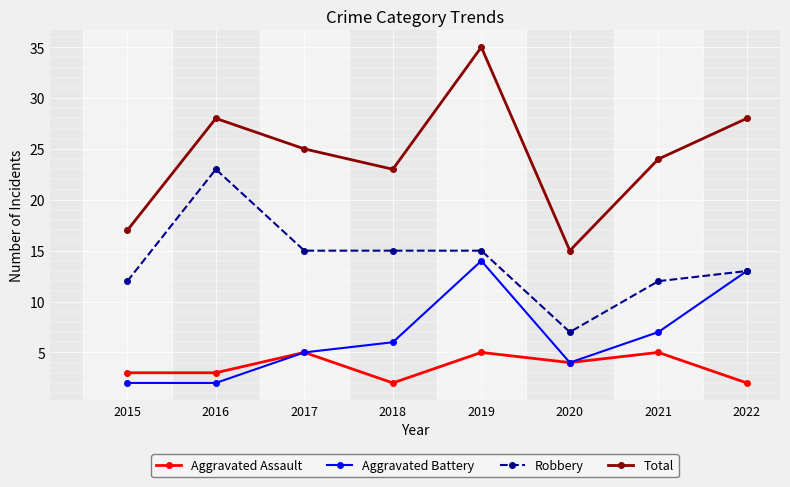

At how many categories does at least one series exceed 22?

6